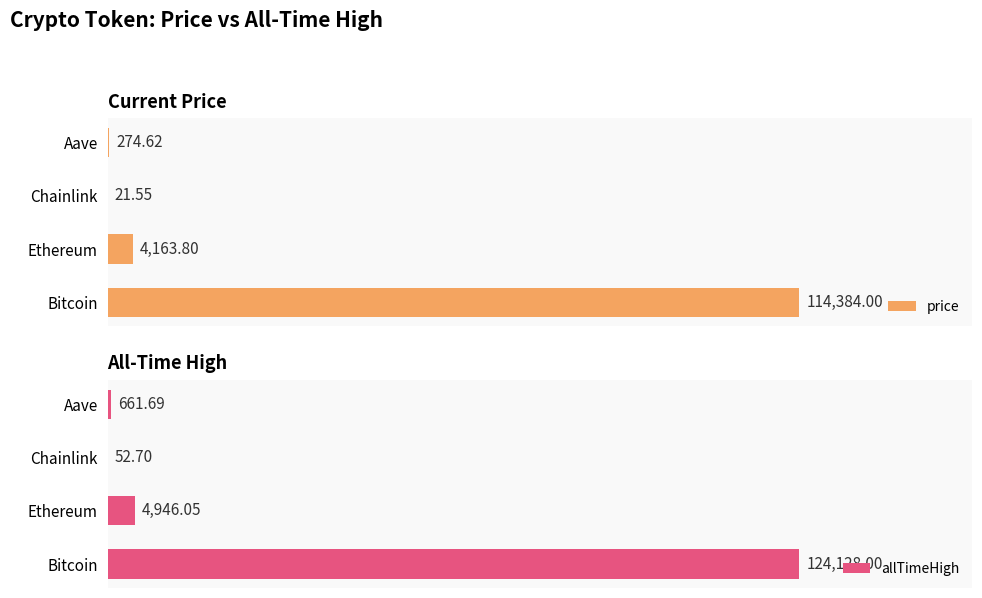

What is the value of the allTimeHigh bar at the 1st from the left?

124128.0